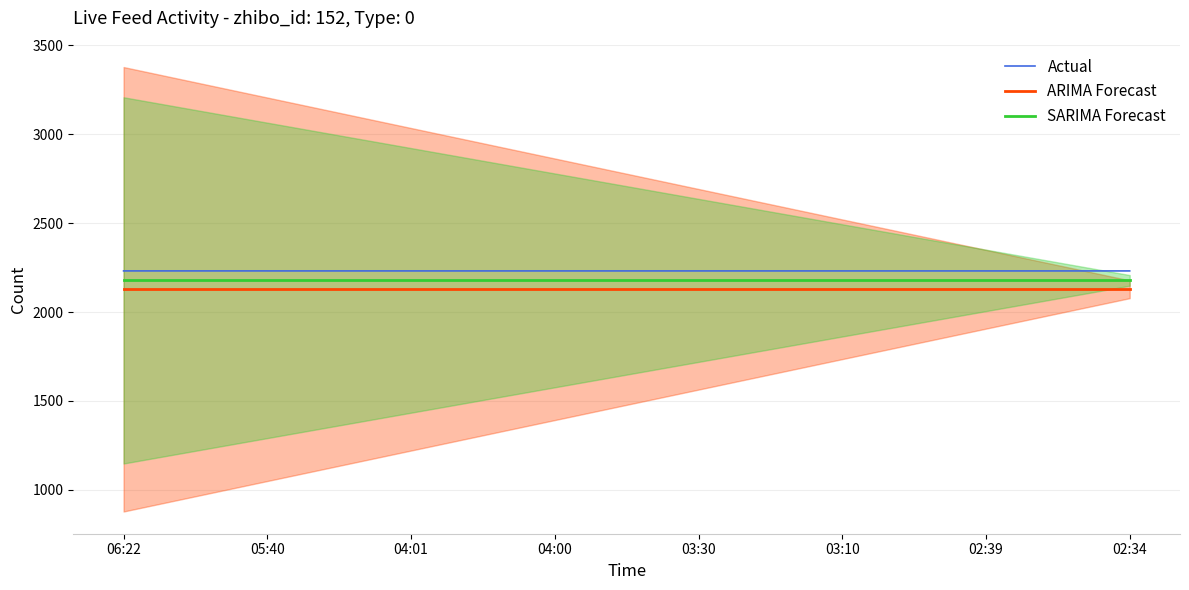

Between 04:00 and 03:10, which is larger?

04:00